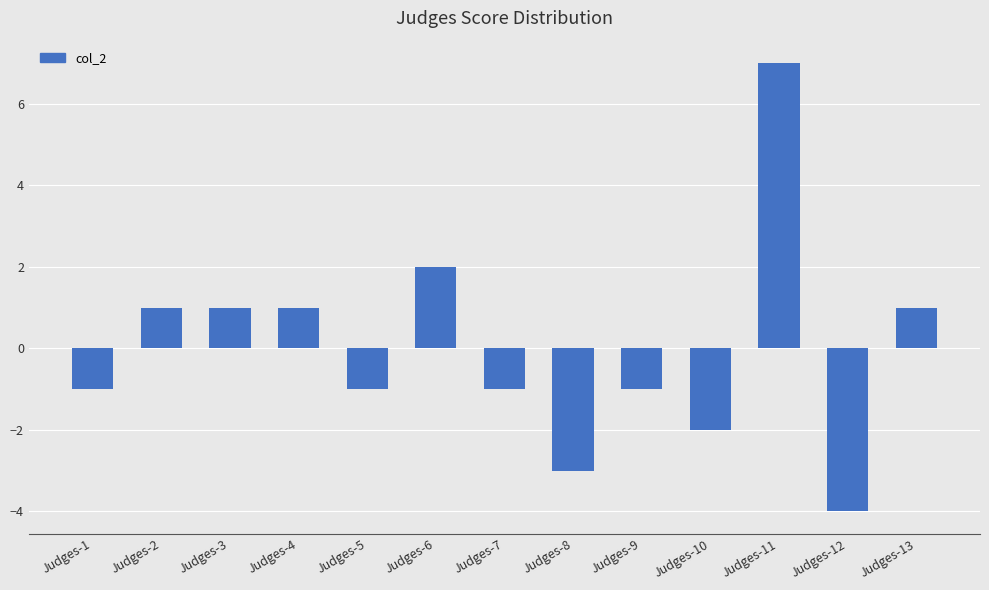

What is the difference between the second highest and second lowest values?

5